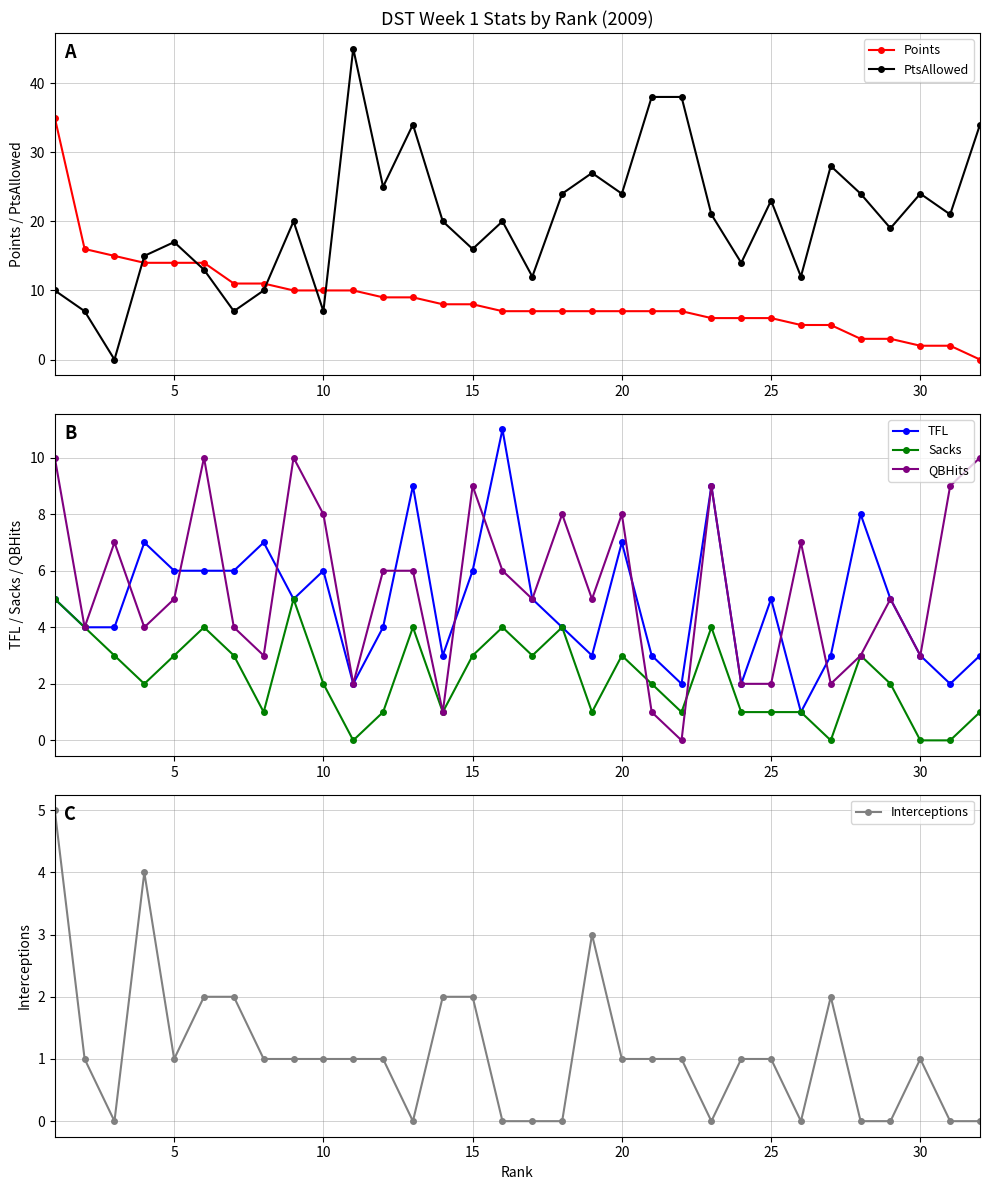

The PtsAllowed series shows 17 at 5. True or false?

True